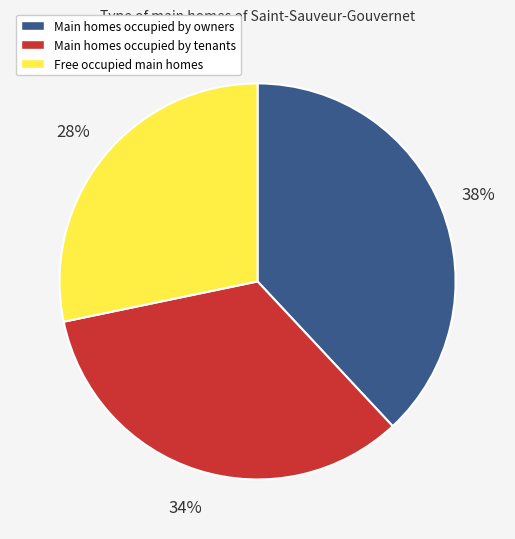

What is the largest slice in the pie chart?

Main homes occupied by owners